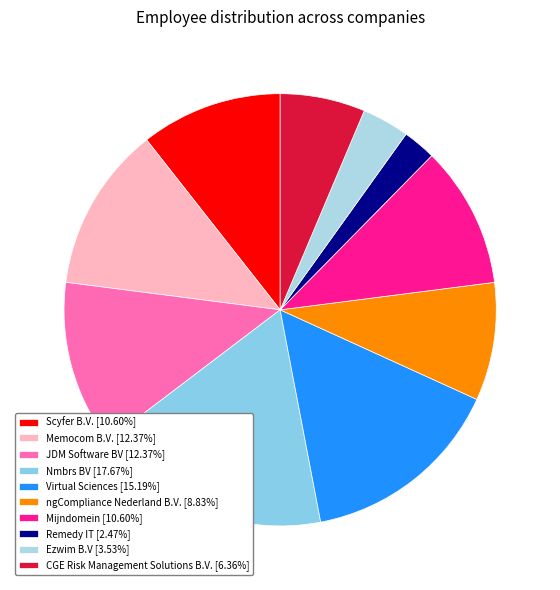

Rank the categories by value from highest to lowest.

Nmbrs BV, Virtual Sciences, Memocom B.V., JDM Software BV, Scyfer B.V., Mijndomein, ngCompliance Nederland B.V., CGE Risk Management Solutions B.V., Ezwim B.V, Remedy IT